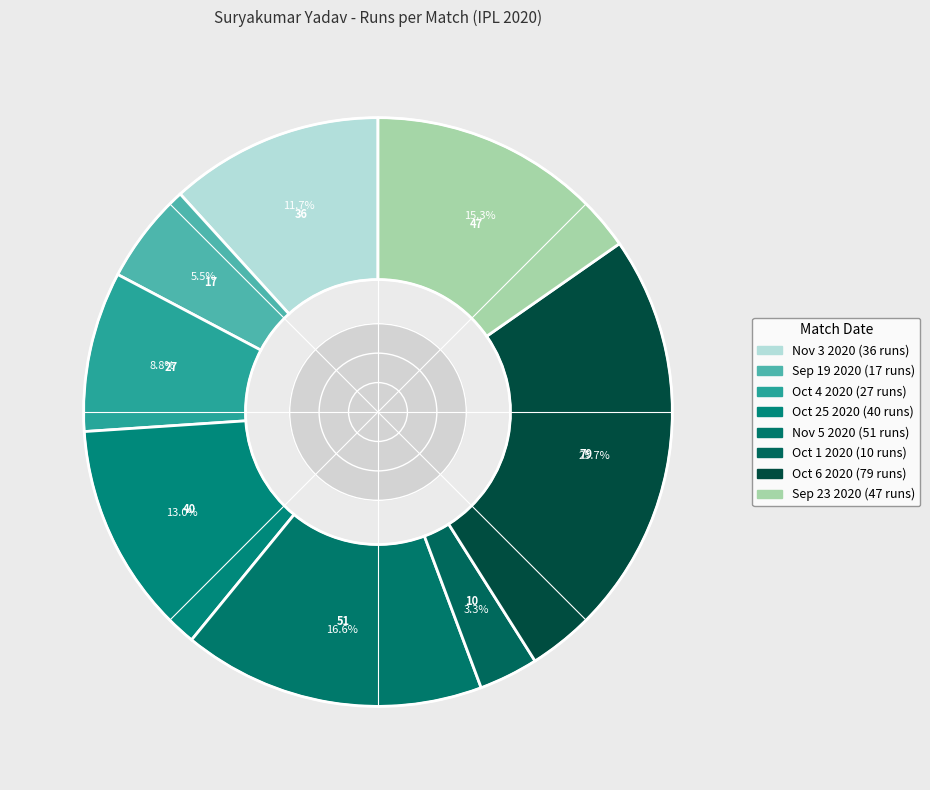

How many slices are in this pie chart?

8